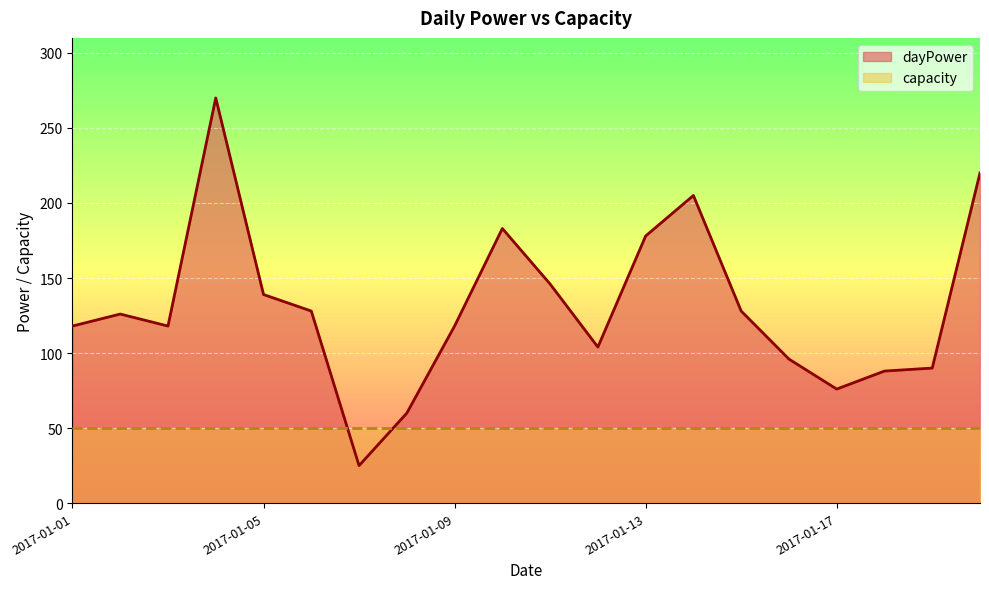

Where does the data first go above 126?

2017-01-04